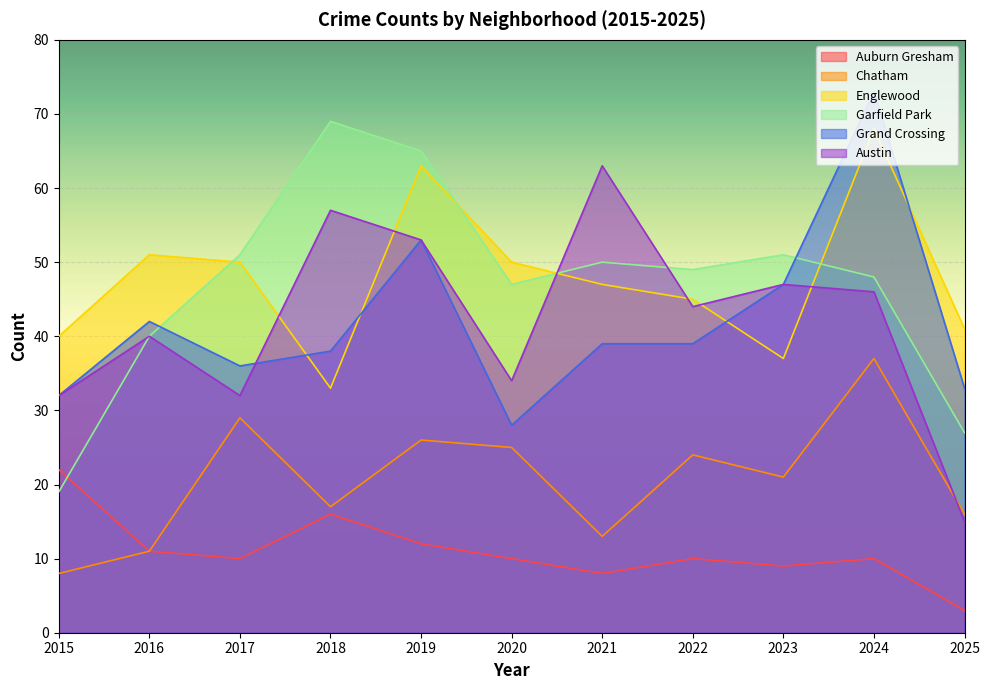

How many lines are shown in the chart?

6